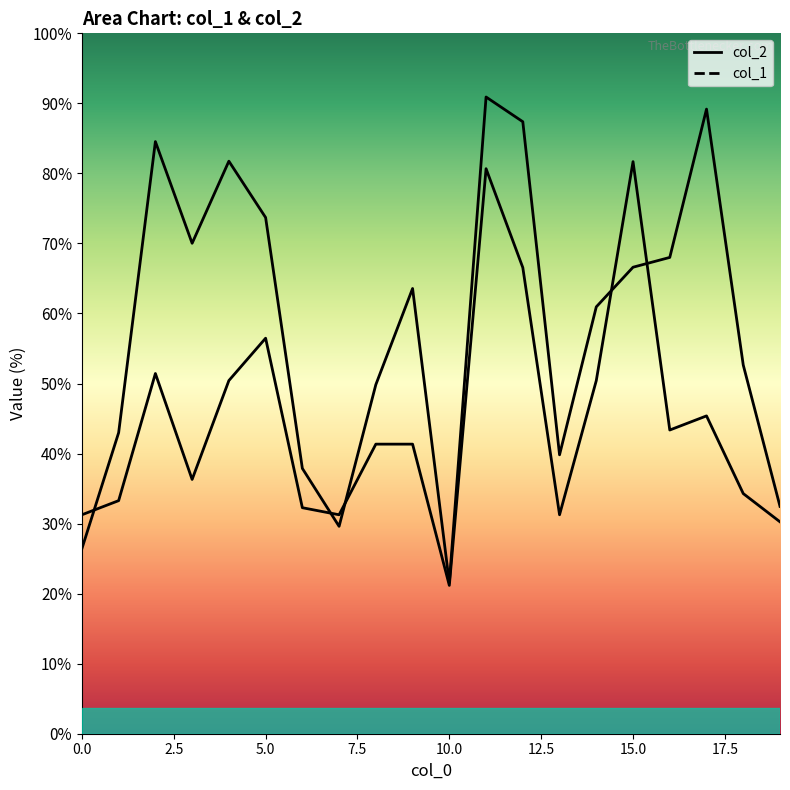

Count the number of data series in this chart.

2